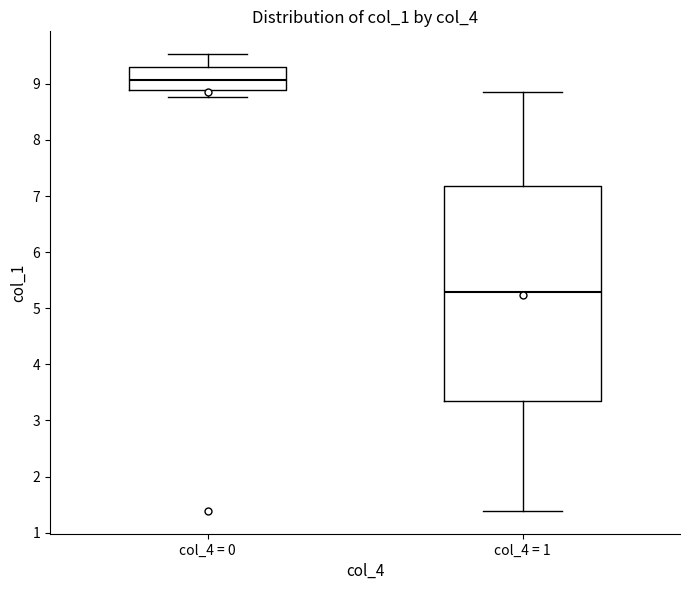

Reading left to right, read every box against the y-axis: the position of its median line, the range the box covers, and the ends of its whiskers. The values are not printed on the chart, so give them approximately, as read against the axis.

col_4 = 0: median 9.1, box 8.9 to 9.3, whiskers 8.8 to 9.5
col_4 = 1: median 5.3, box 3.3 to 7.2, whiskers 1.4 to 8.9